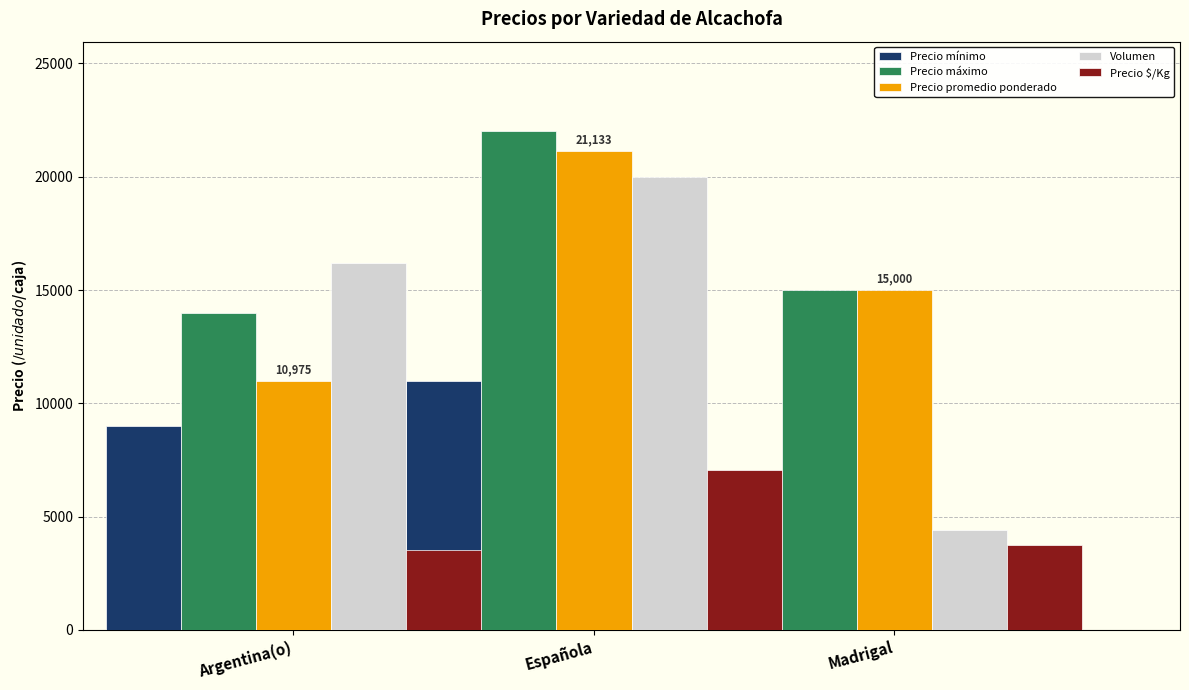

The value of Volumen at Madrigal is 4400. True or false?

True